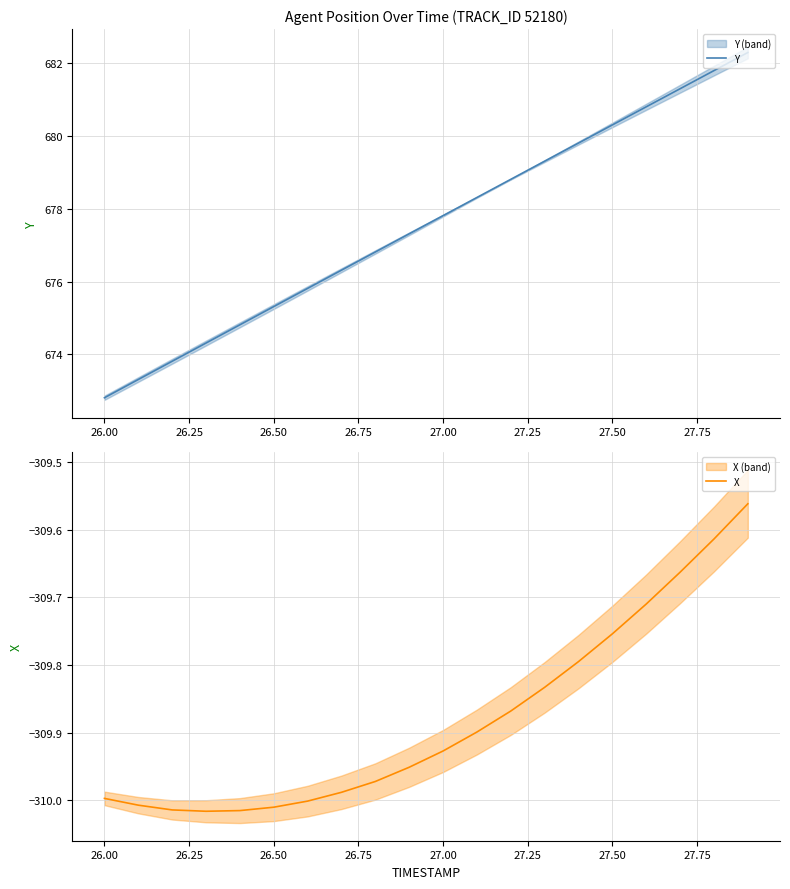

What is the sum of all Y values?

13551.3